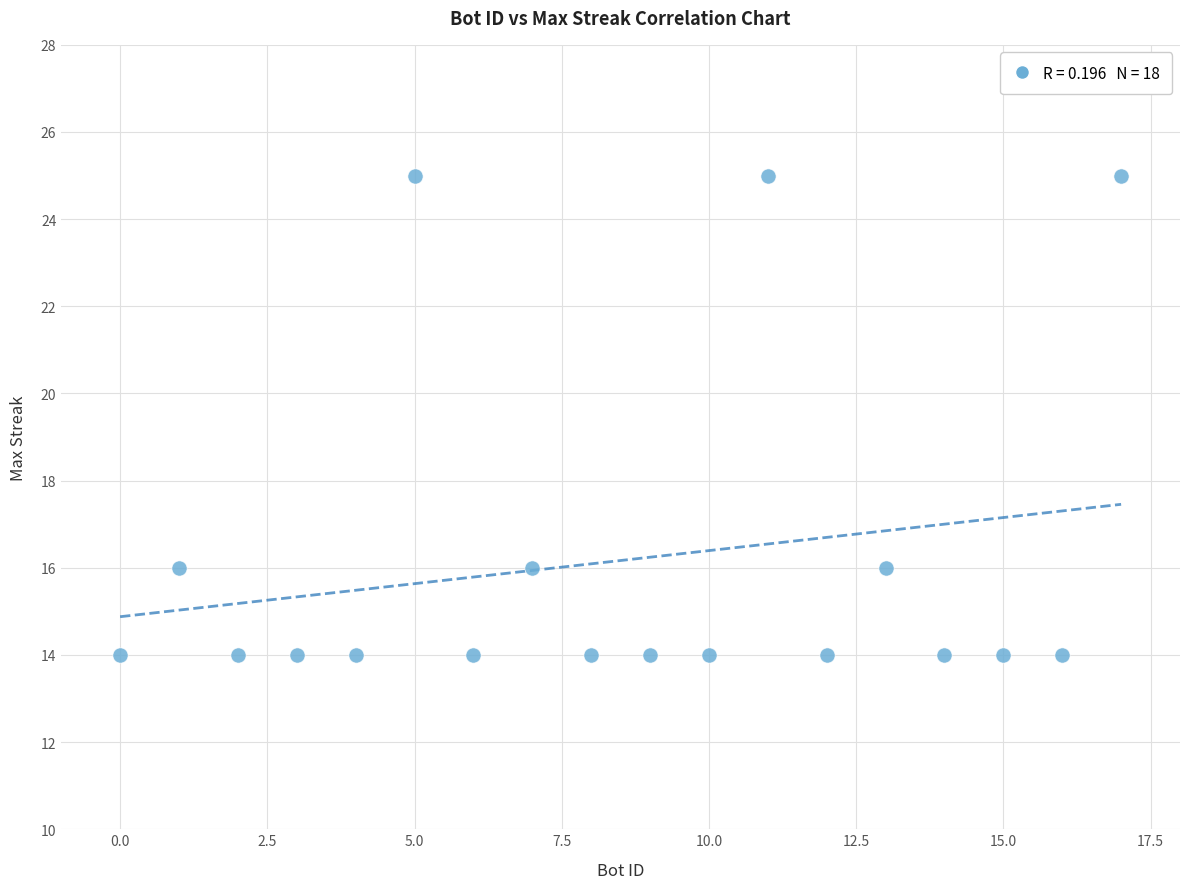

What is the range of Y values (max minus min)?

11